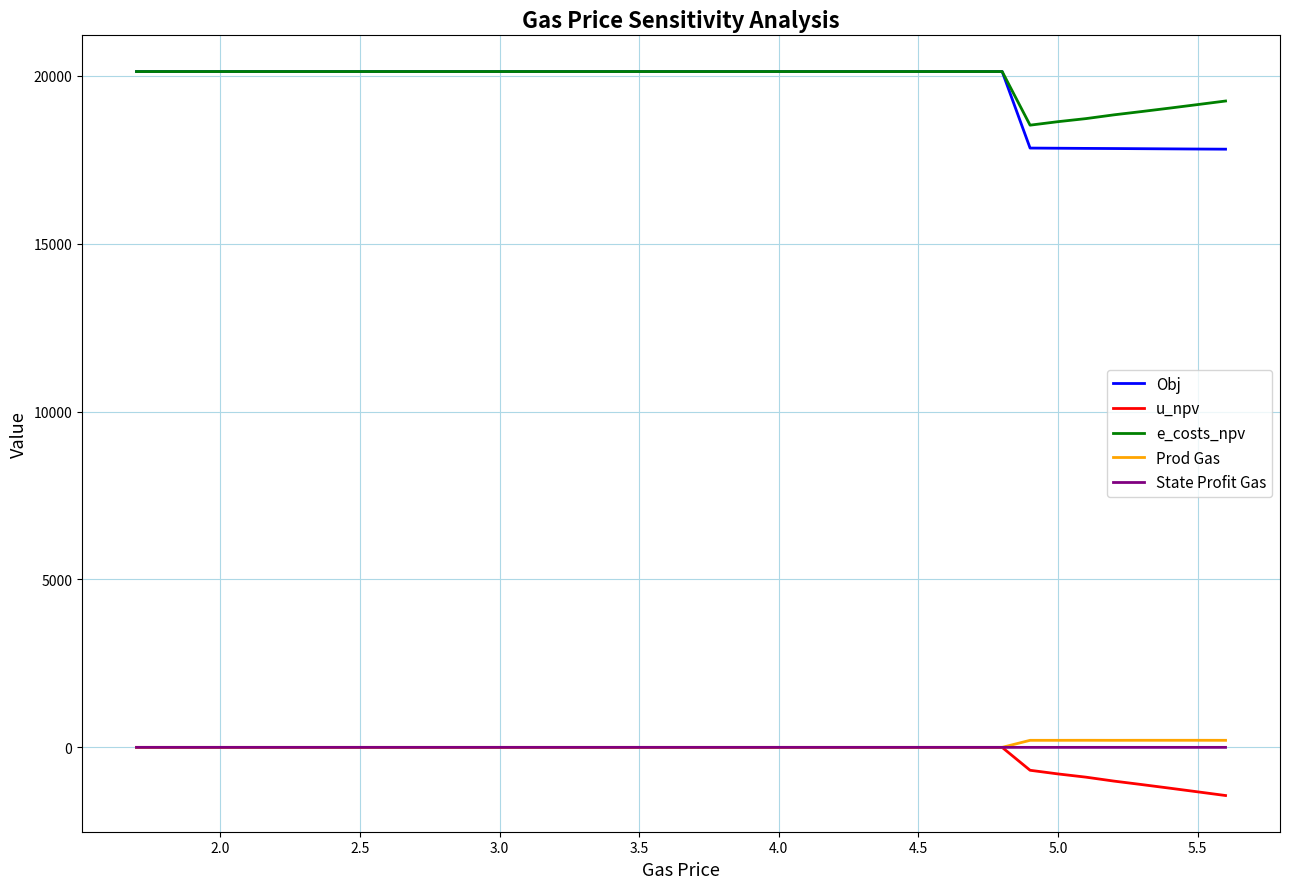

What is the difference between the second highest and second lowest values in the Obj series?

2308.0